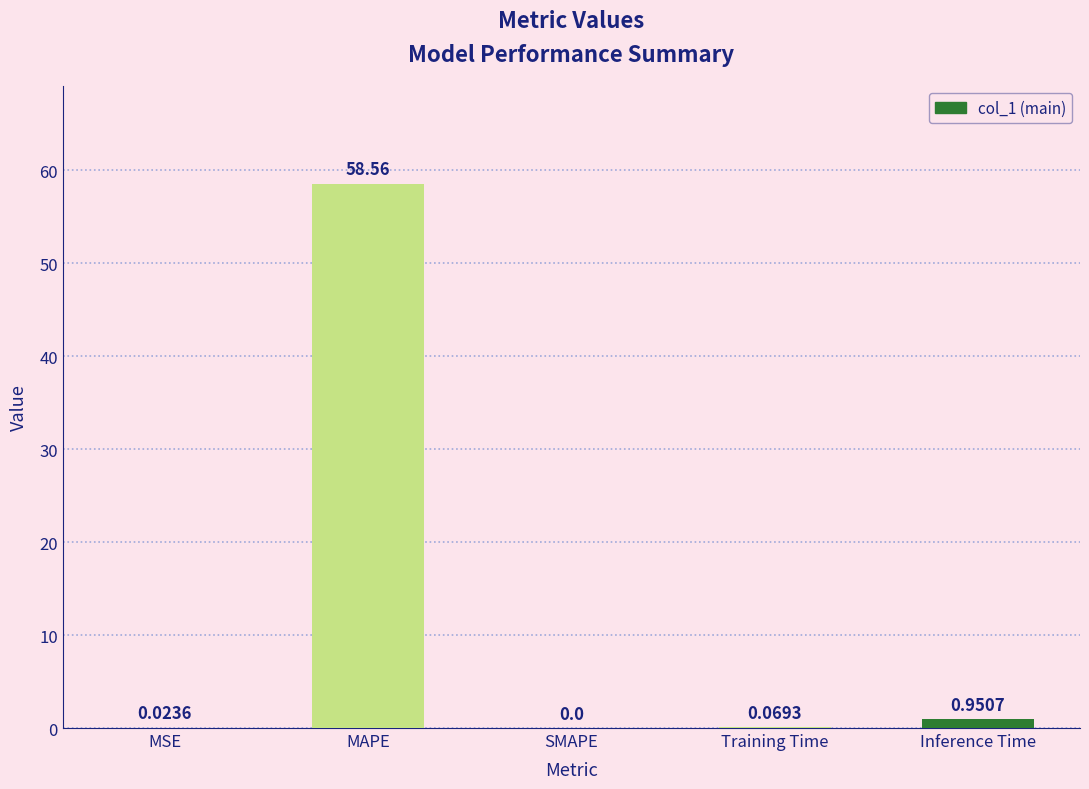

Count the number of categories in the chart.

5